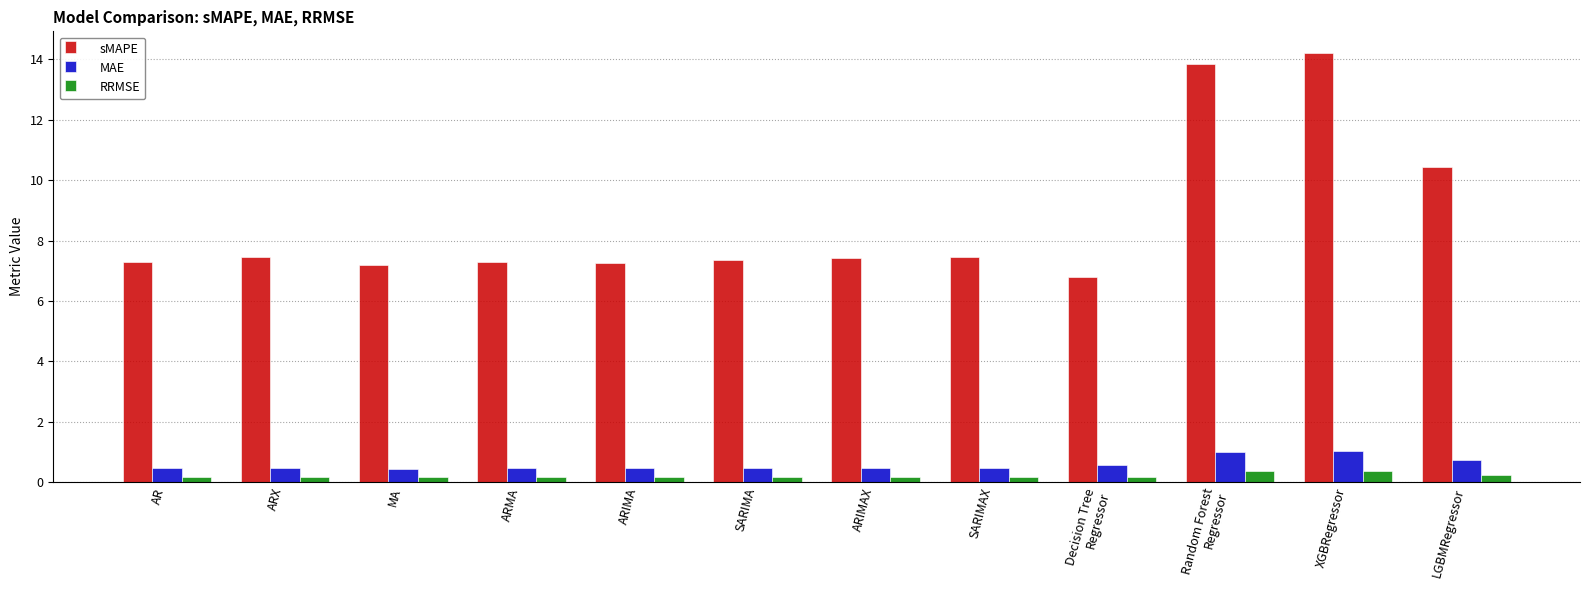

What is the sum of the sMAPE values at Random Forest
Regressor and SARIMAX?

21.3